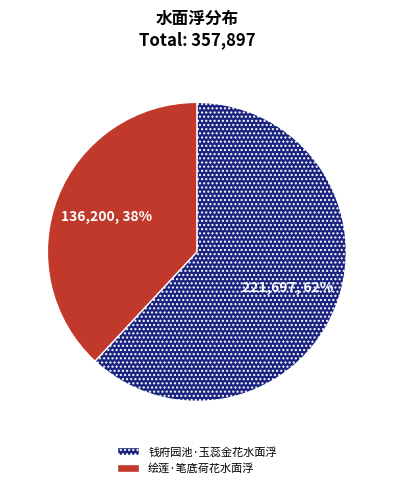

Is there a majority slice in this chart?

Yes